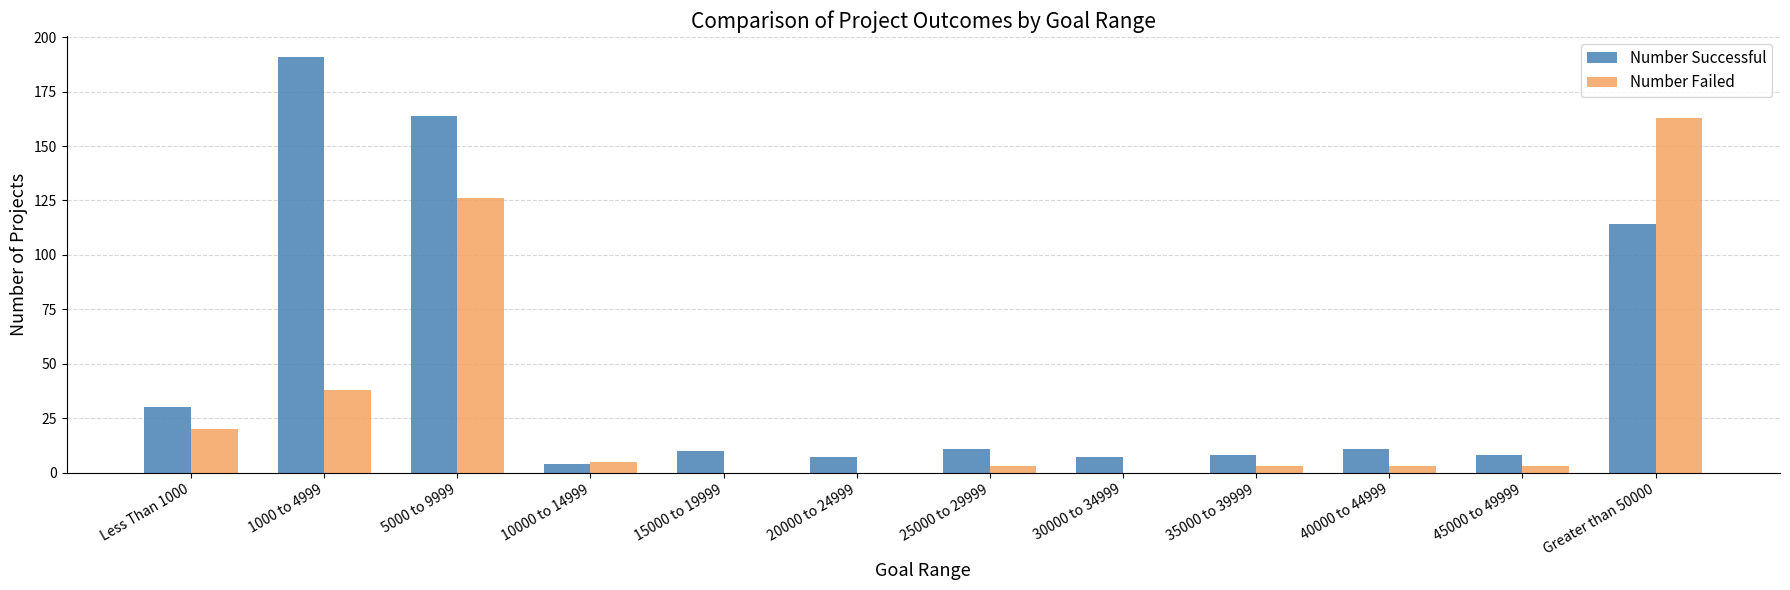

Which category has the highest value in the Number Failed series?

Greater than 50000